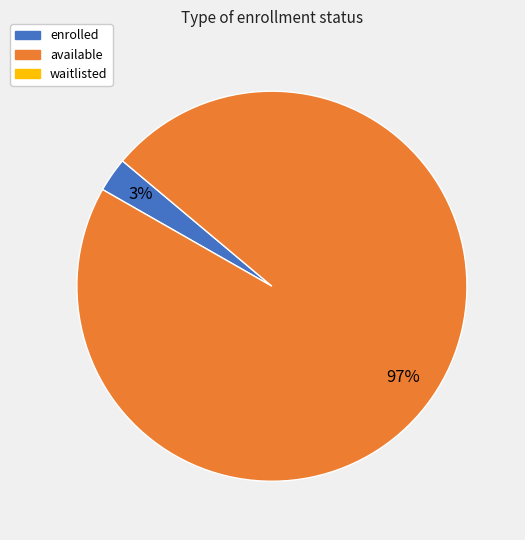

To the nearest percent, what is the average slice percentage?

50%